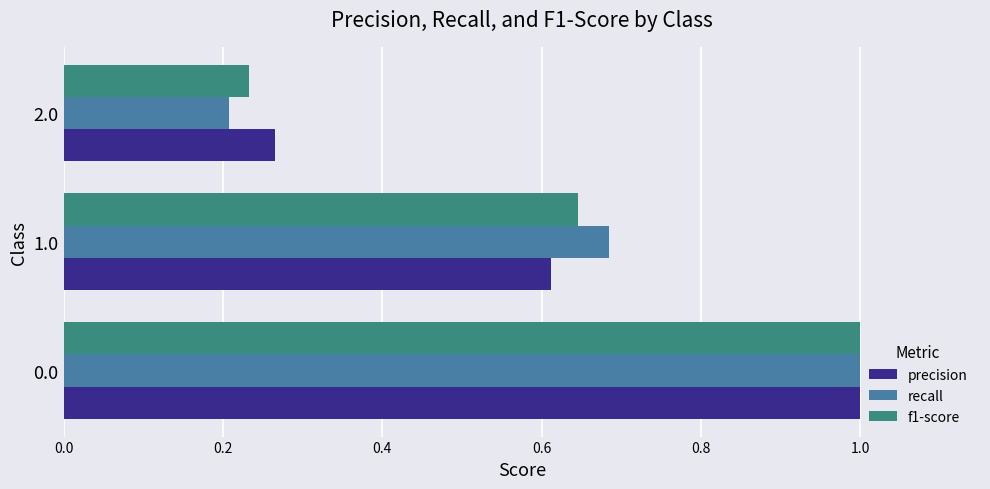

What is the highest value of the precision series?

1.0